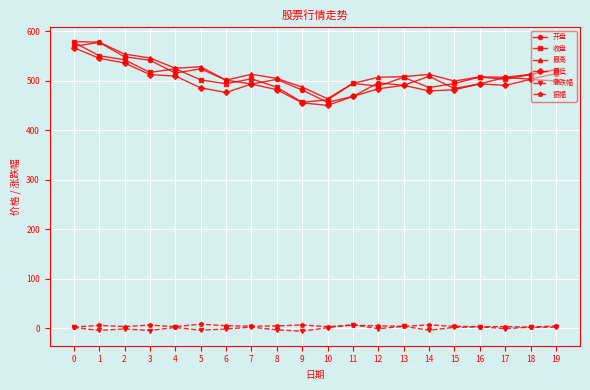

Is the value of 振幅 at 9 greater than the value of 开盘 at 2?

No